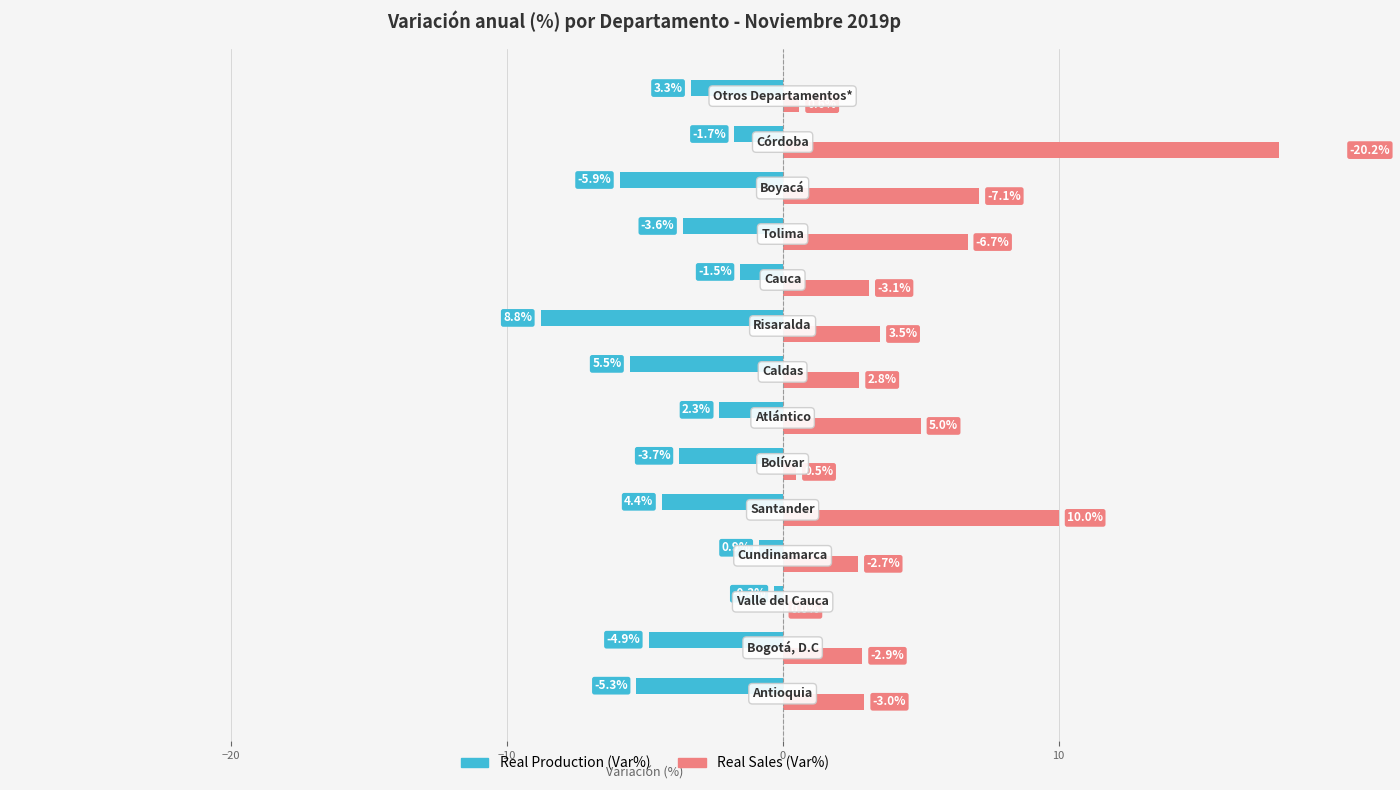

What is the difference between the maximum and minimum values in the Real Production (Var%) series?

8.5